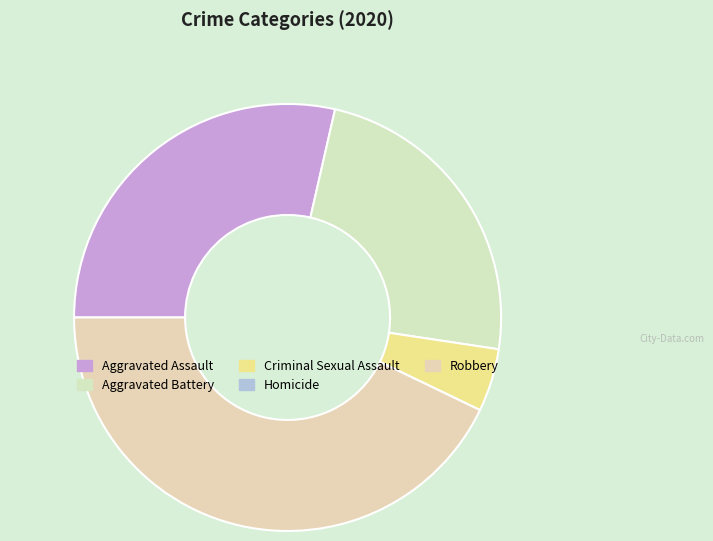

What is the ratio of the value at Criminal Sexual Assault to the value at Robbery?

0.1